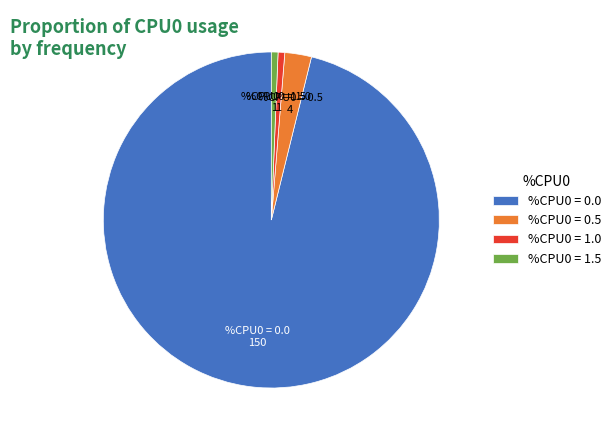

Do %CPU0 = 1.0 and %CPU0 = 1.5 together represent more than half of the pie?

No